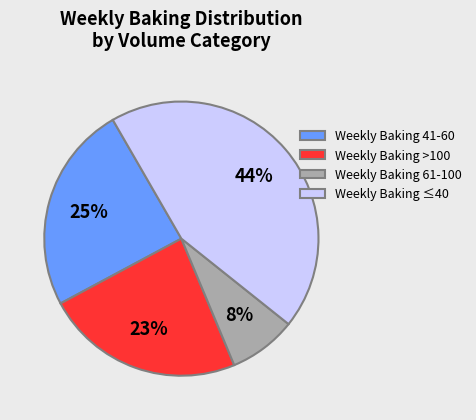

Is there a majority slice in this chart?

No